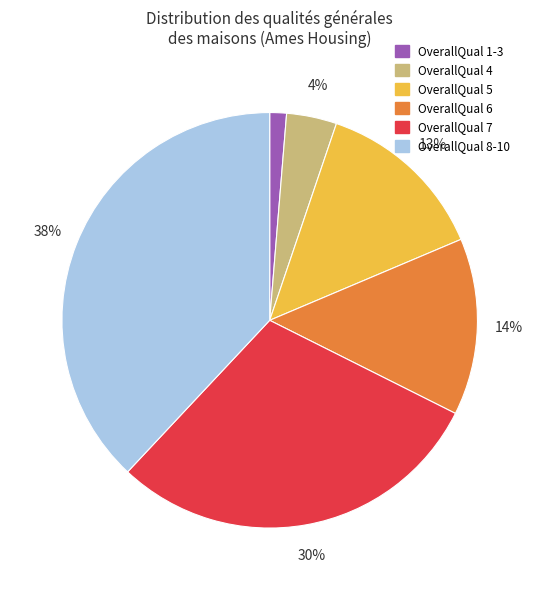

Is there a majority slice in this chart?

No